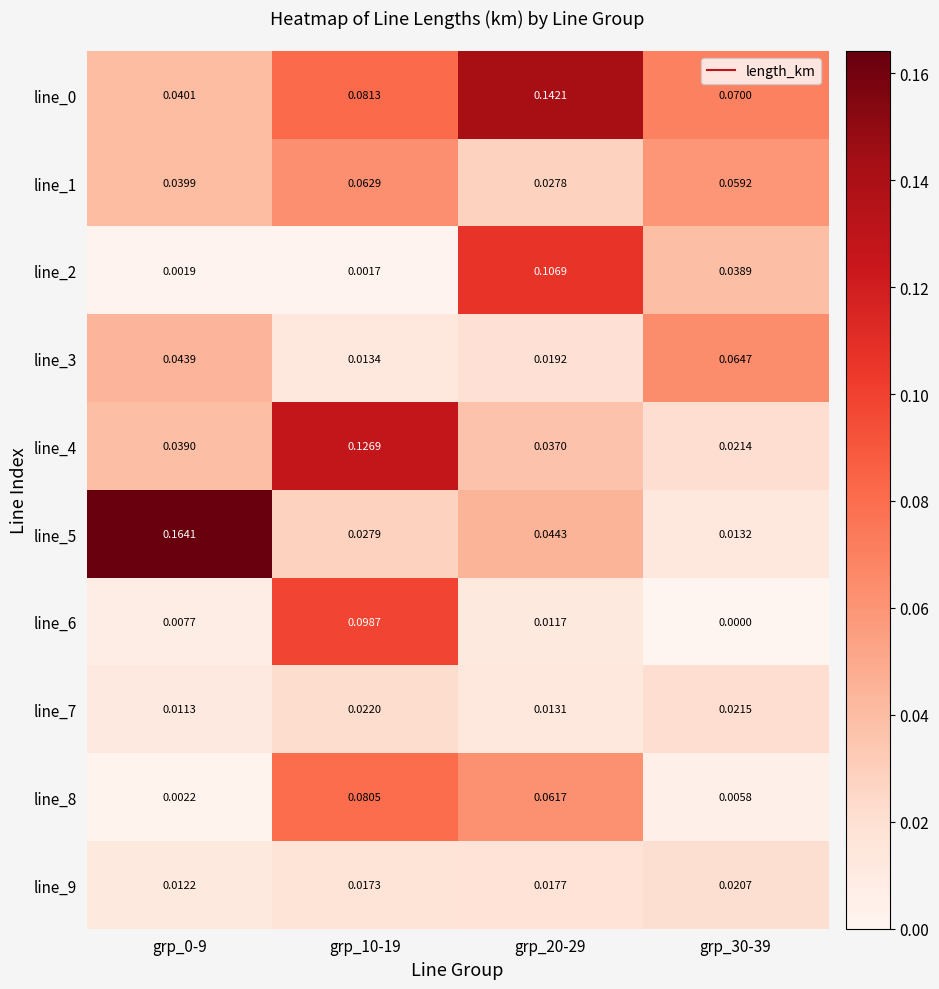

Is the value of line_0 at grp_30-39 greater than the value of line_6 at grp_20-29?

Yes